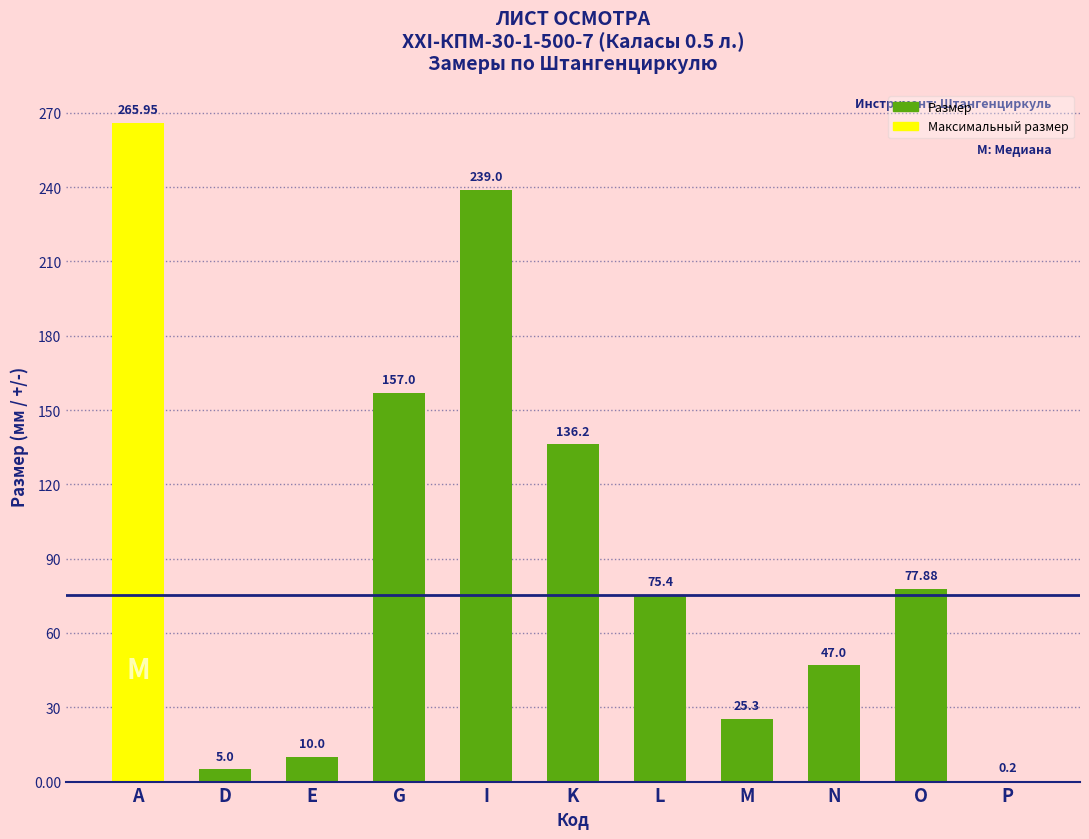

What is the sum of all values?

1038.9